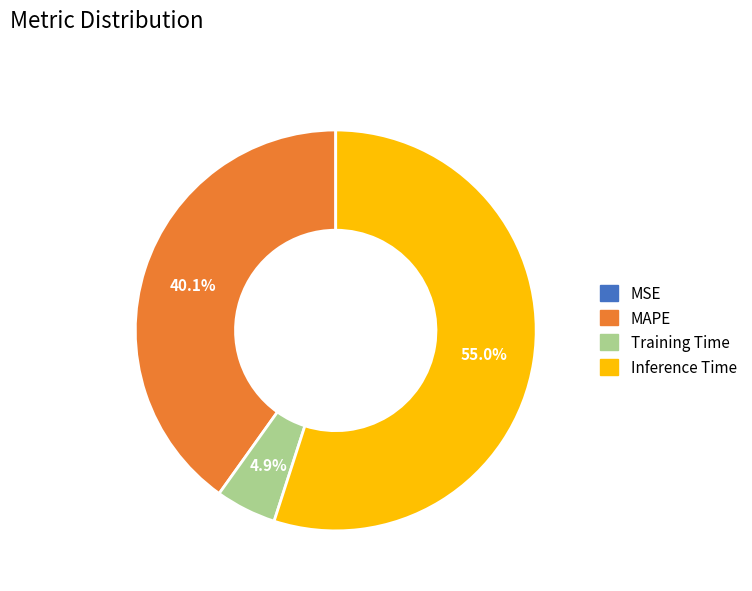

To the nearest percent, what is the difference between the Inference Time and Training Time slice percentages?

50%